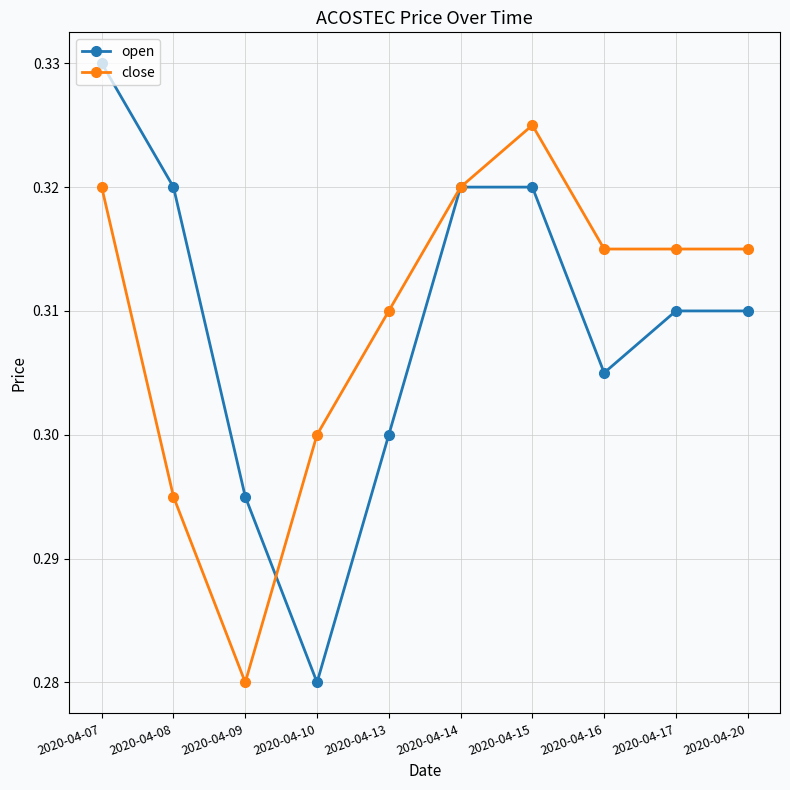

What are all the series names shown in the legend?

open, close